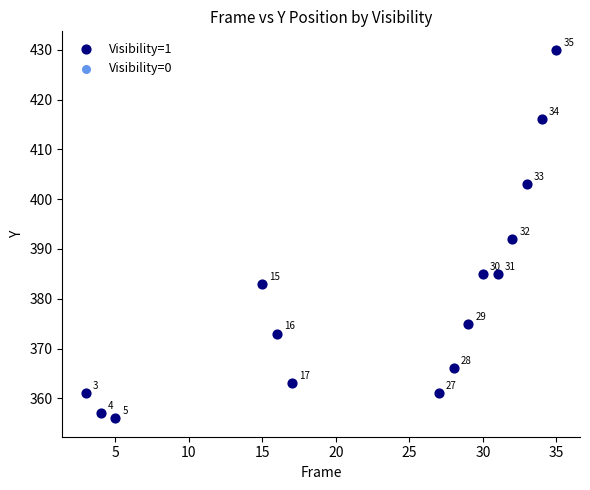

What Y value in the scatter plot is closest to 393?

392